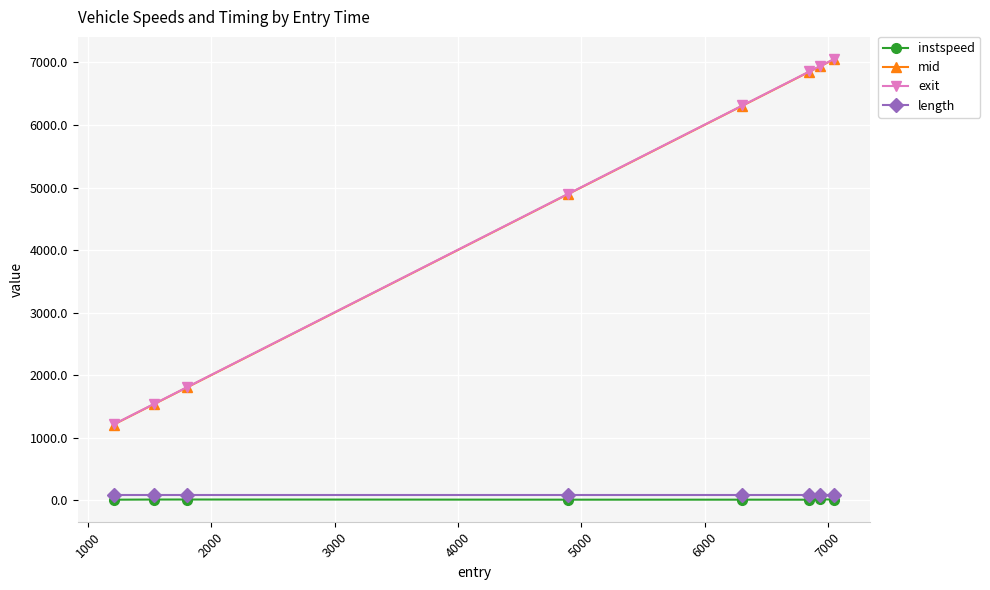

True or false: instspeed has more than 1 interior local peaks.

True